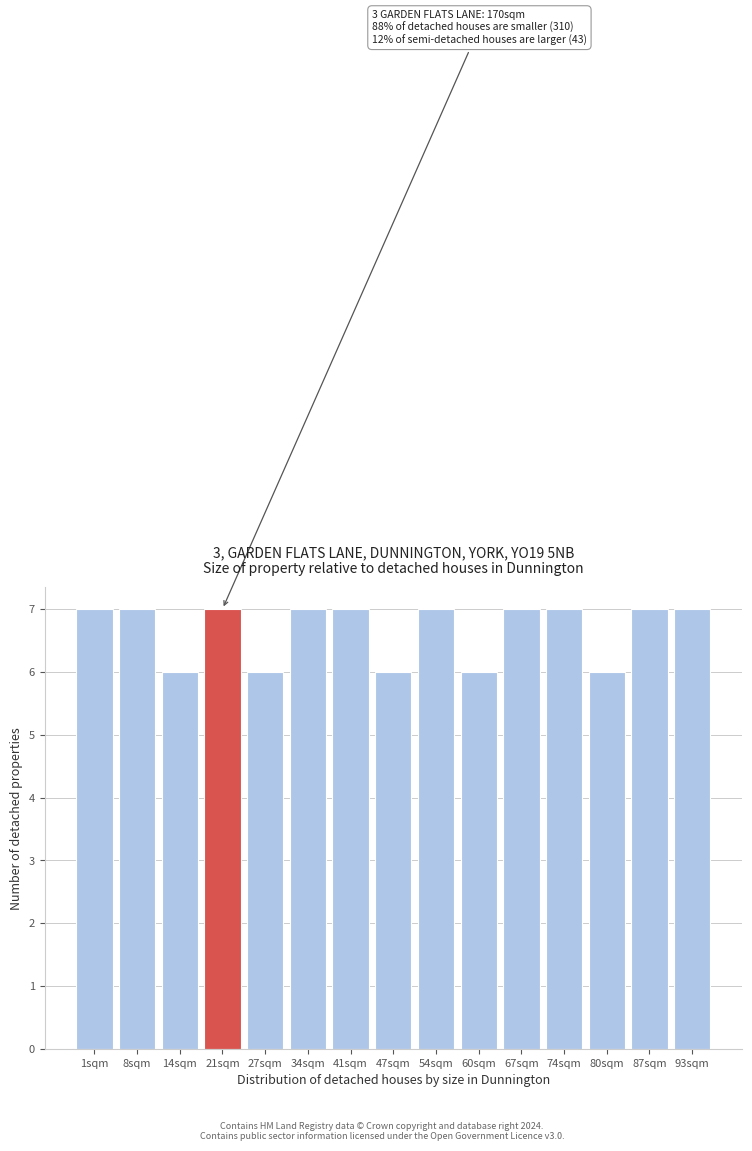

Reading left to right, what are all the values shown in this chart?

1sqm=7	8sqm=7	14sqm=6	21sqm=7	27sqm=6	34sqm=7	41sqm=7	47sqm=6	54sqm=7	60sqm=6	67sqm=7	74sqm=7	80sqm=6	87sqm=7	93sqm=7